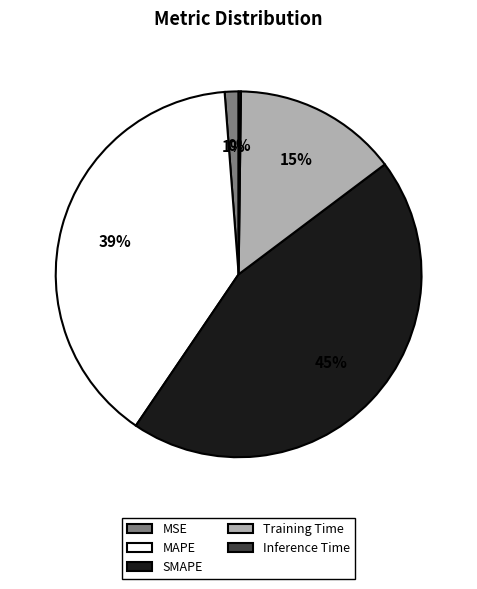

True or false: MSE accounts for 1% of the total.

True